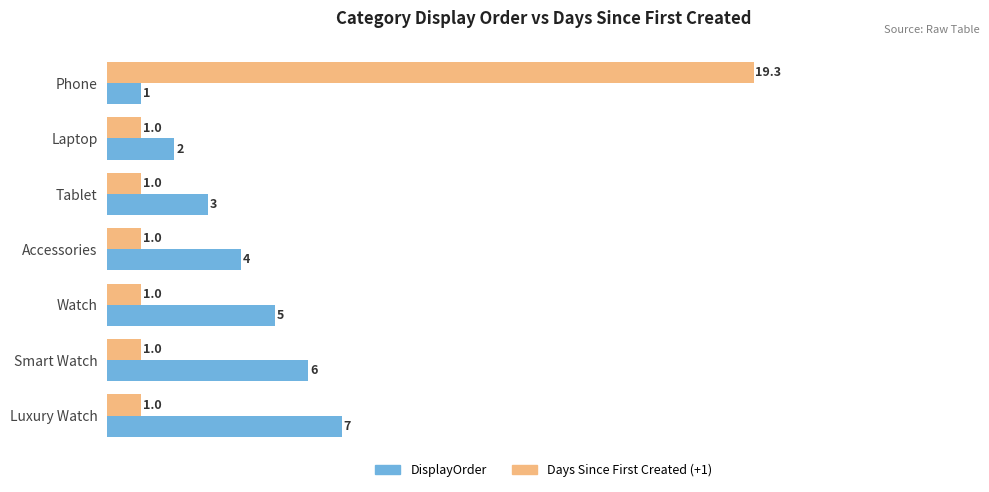

Read the DisplayOrder value at Watch.

5.0